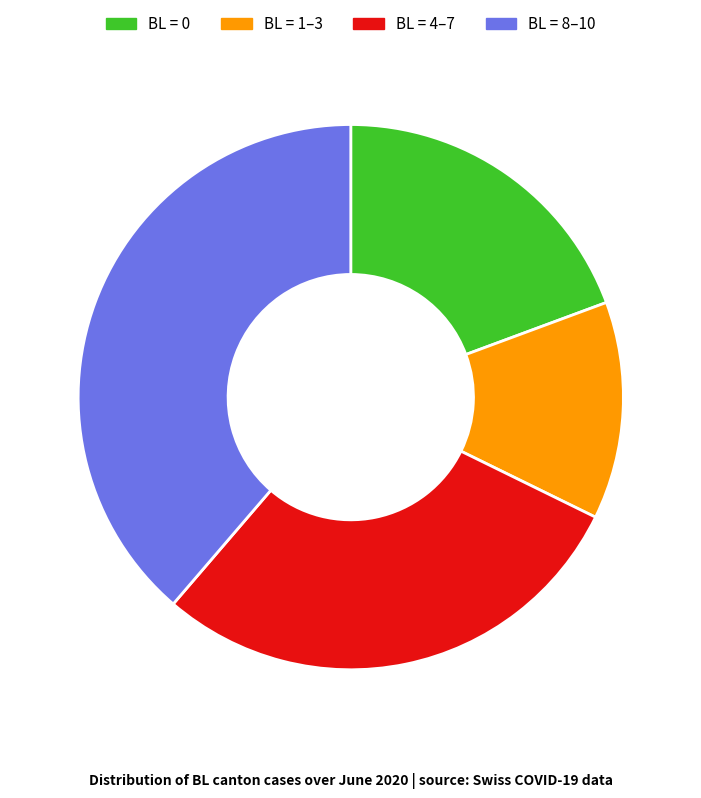

How many slices are in this pie chart?

4